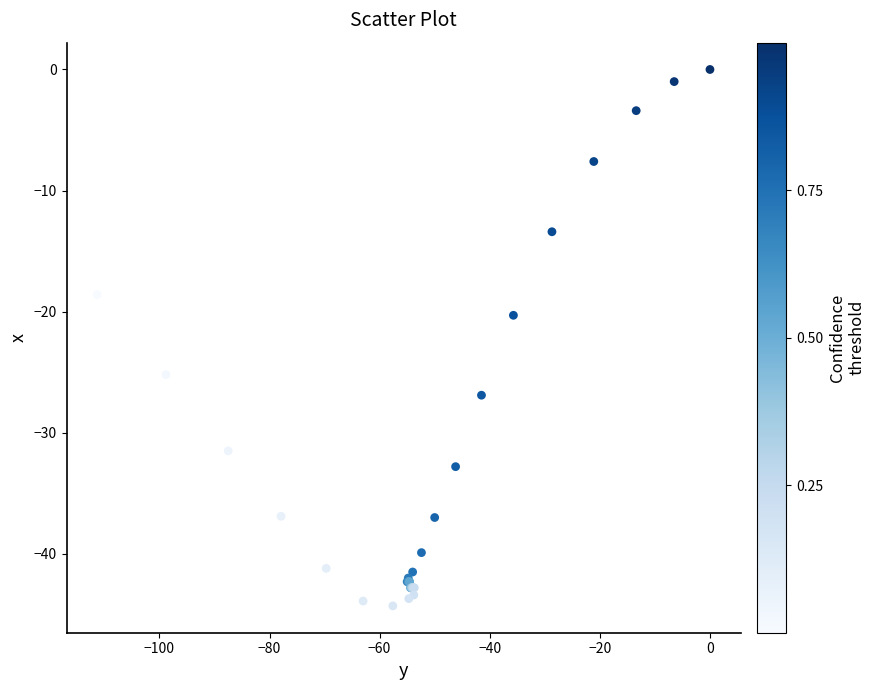

What Y value in the scatter plot is closest to -22?

-20.3